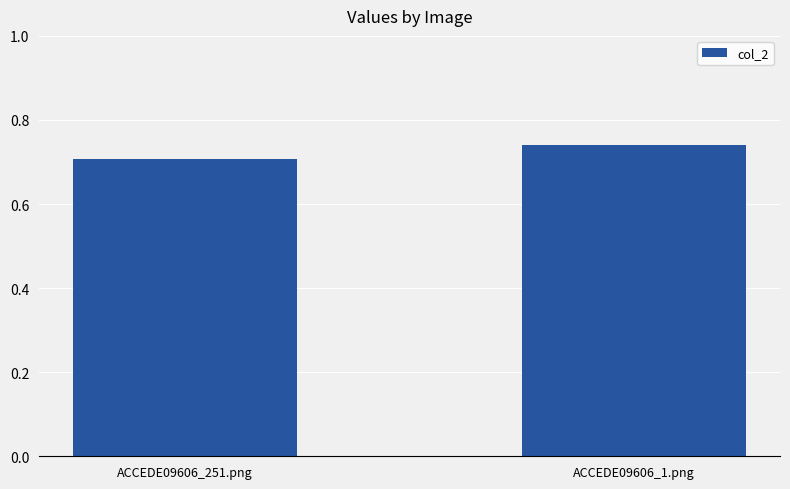

Between ACCEDE09606_251.png and ACCEDE09606_1.png, which is larger?

ACCEDE09606_1.png